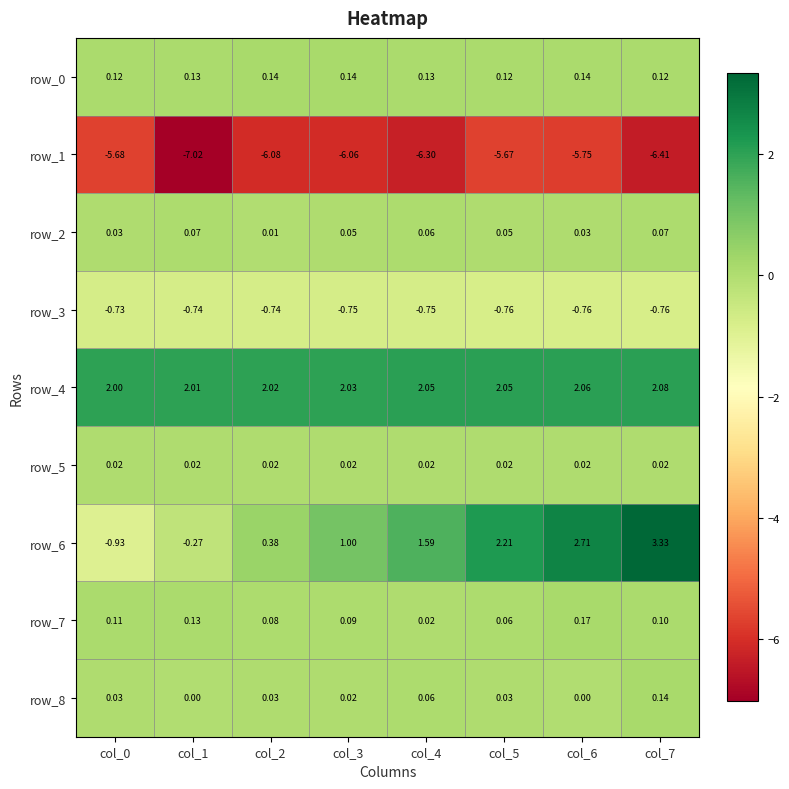

How many categories are shown in the chart?

8